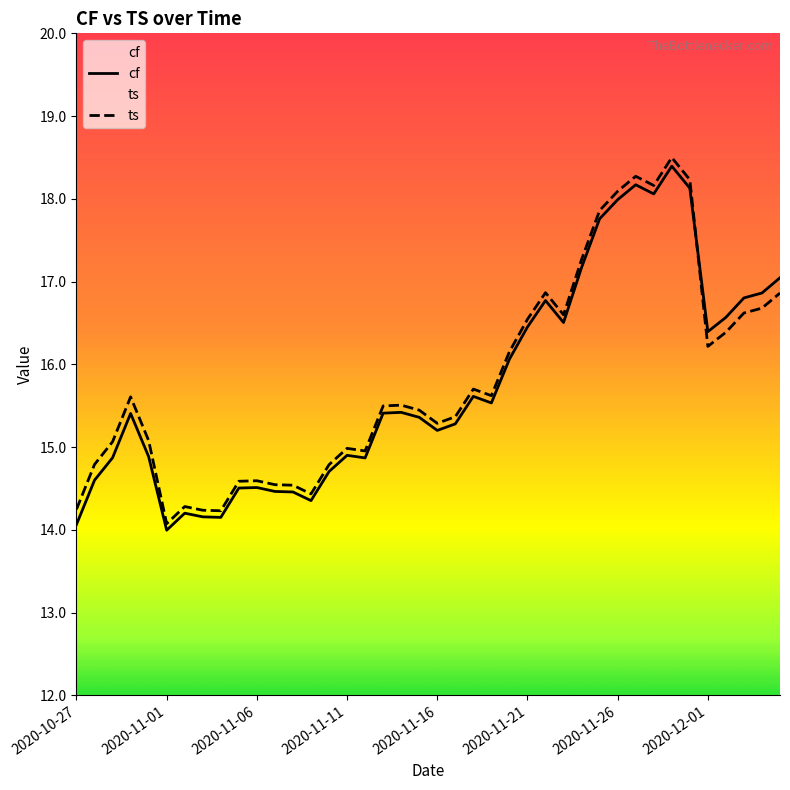

At how many categories does at least one series exceed 15?

26